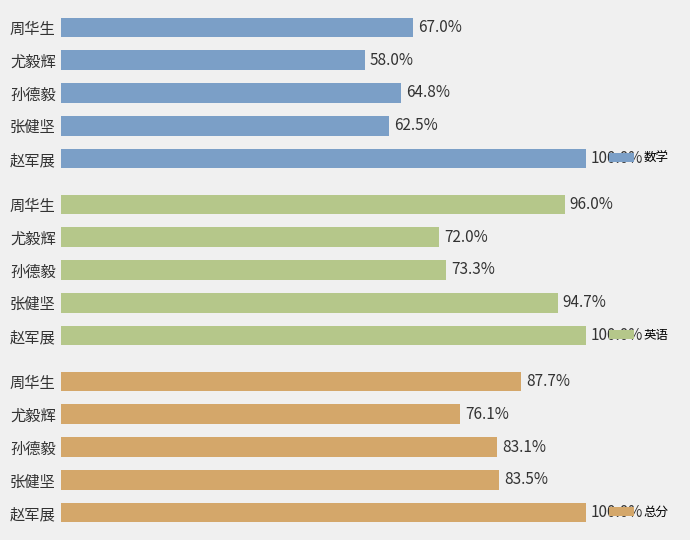

At 孙德毅, list the series in order from smallest to largest.

英语, 数学, 总分